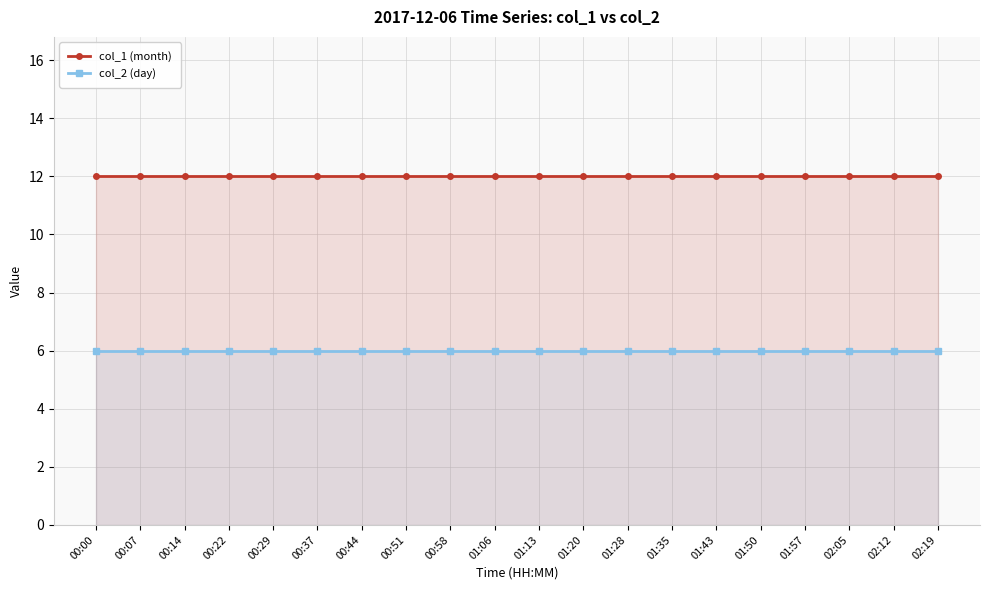

At which label does col_2 (day) reach its peak?

00:00